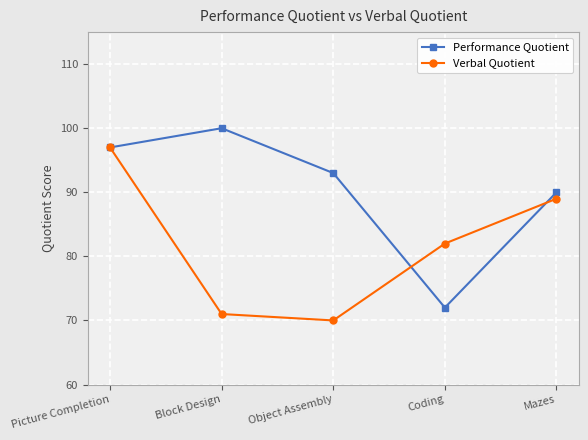

Does the chart have visible grid lines?

Yes